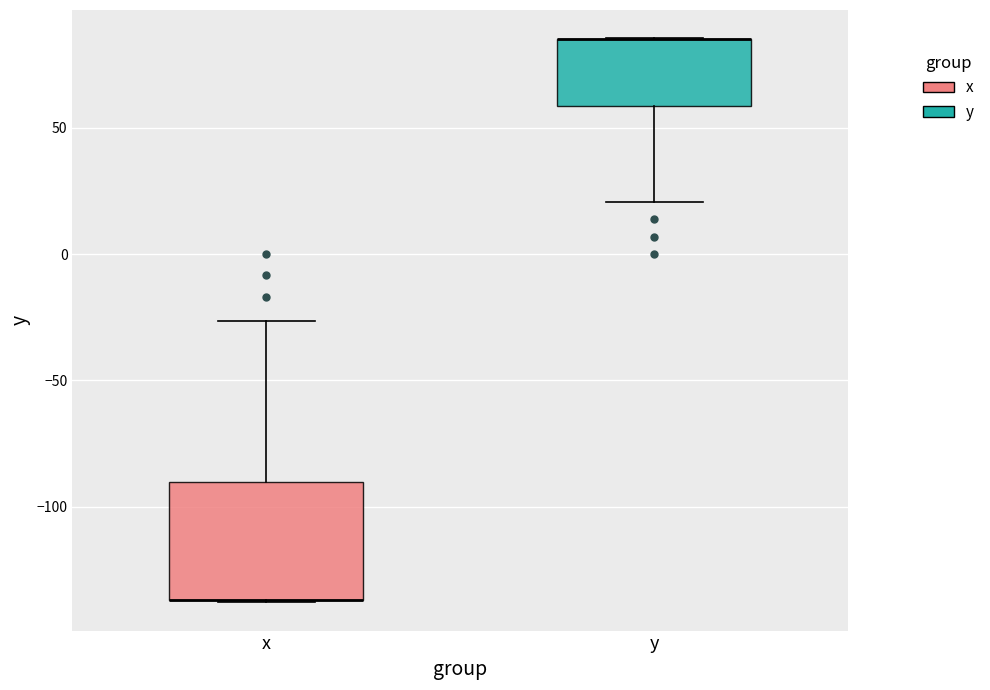

Where is the upper edge of the box for y on the y-axis? The values are not printed on the chart, so give them approximately, as read against the axis.

85